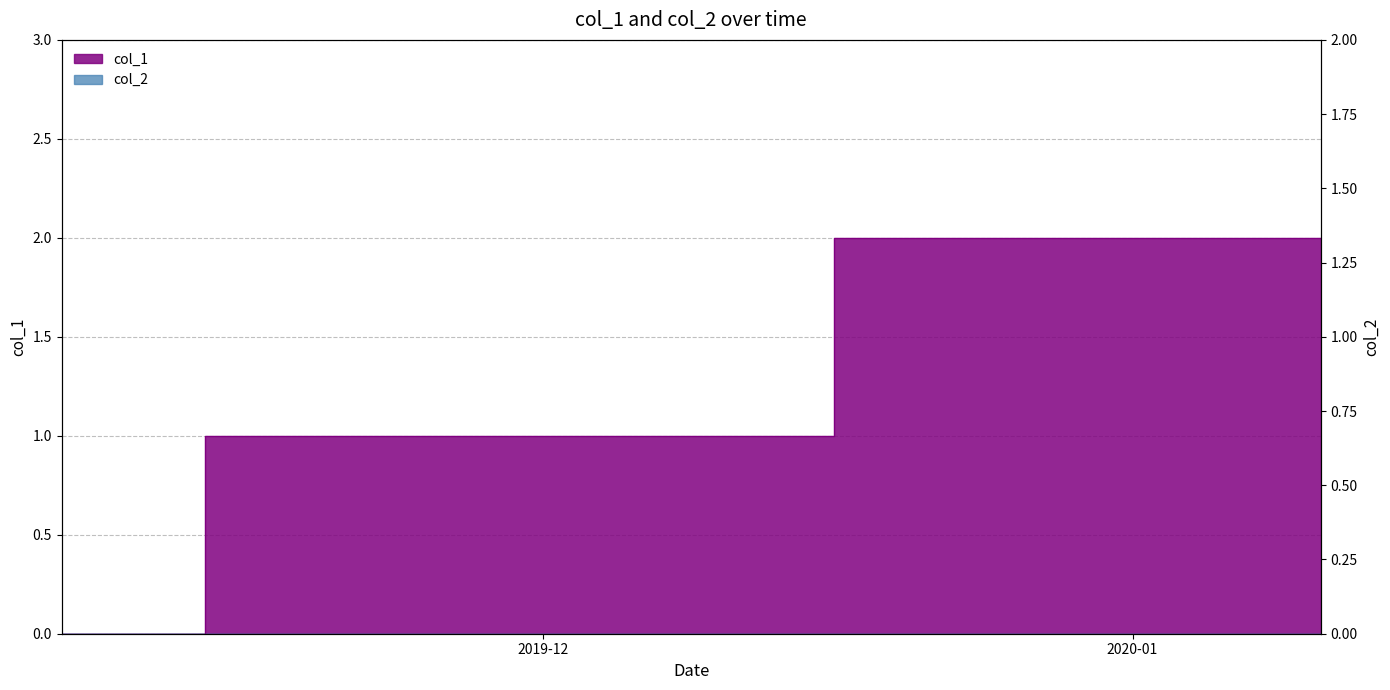

Reading right to left, extract all data points from this chart.

1578691667=2	1574270696=1	1572968474=0